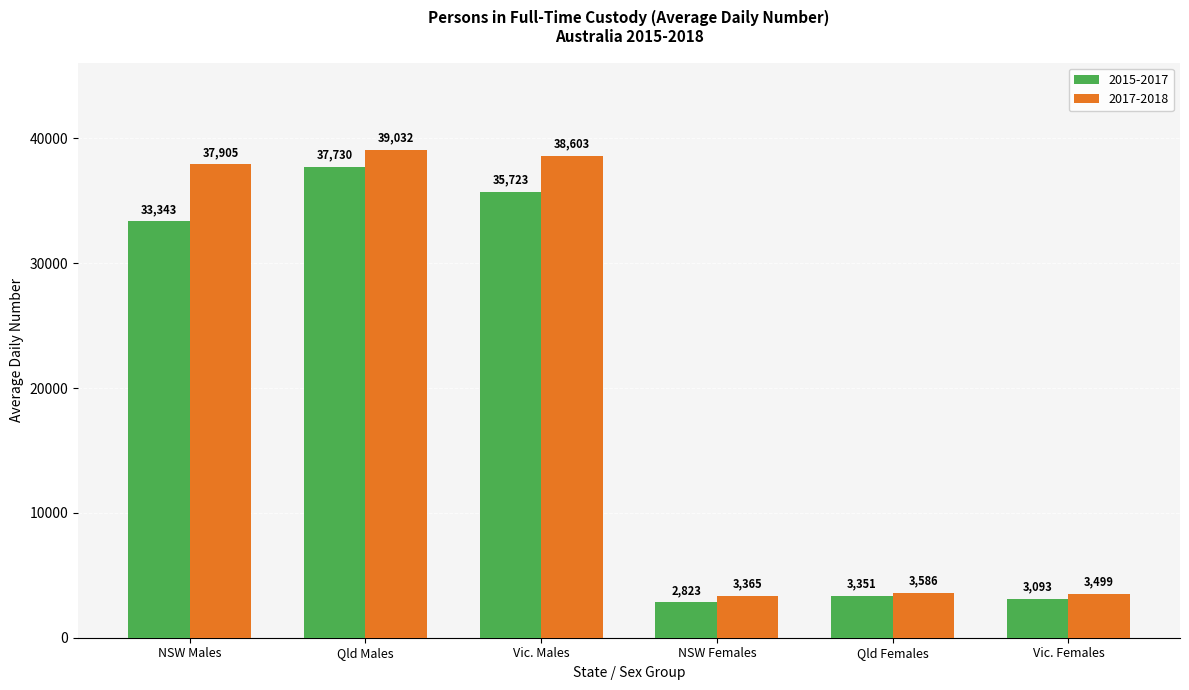

Which series has the largest total across all categories?

2017-2018